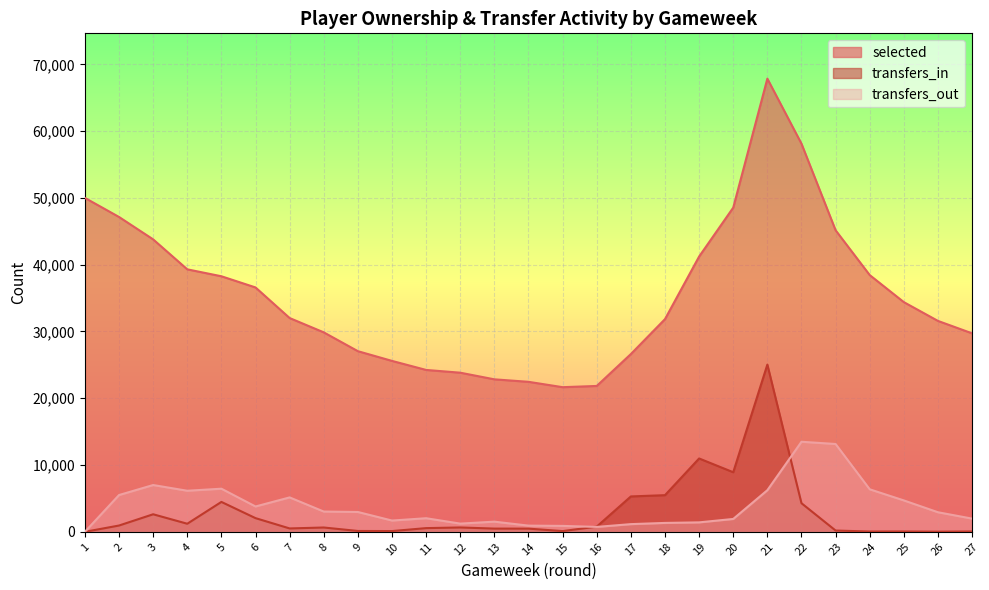

At which label does transfers_out reach its minimum?

1